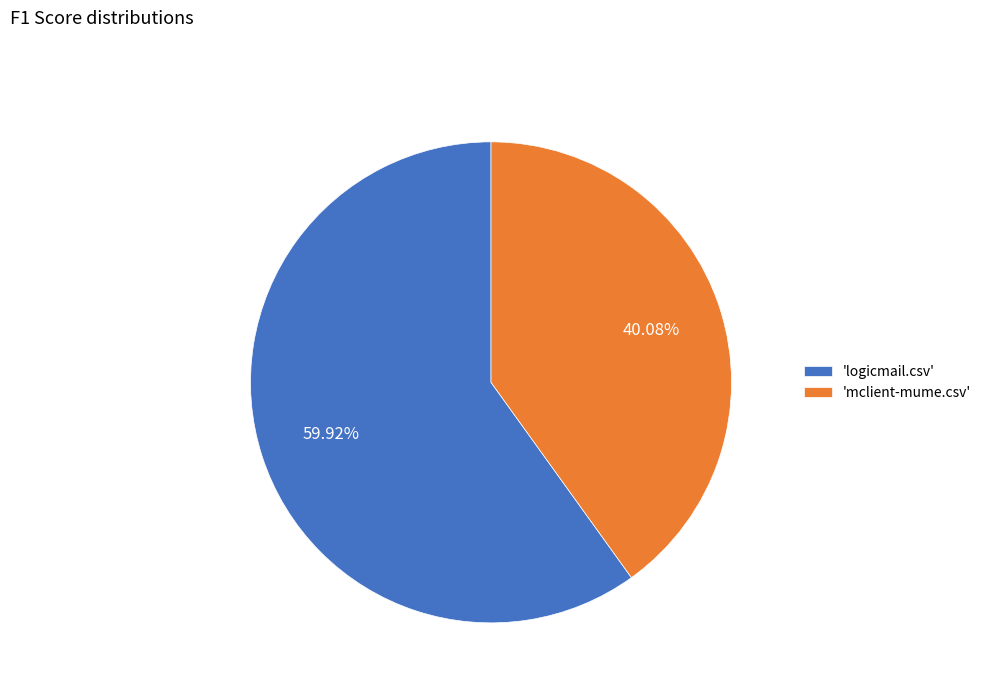

What is the largest slice in the pie chart?

'logicmail.csv'